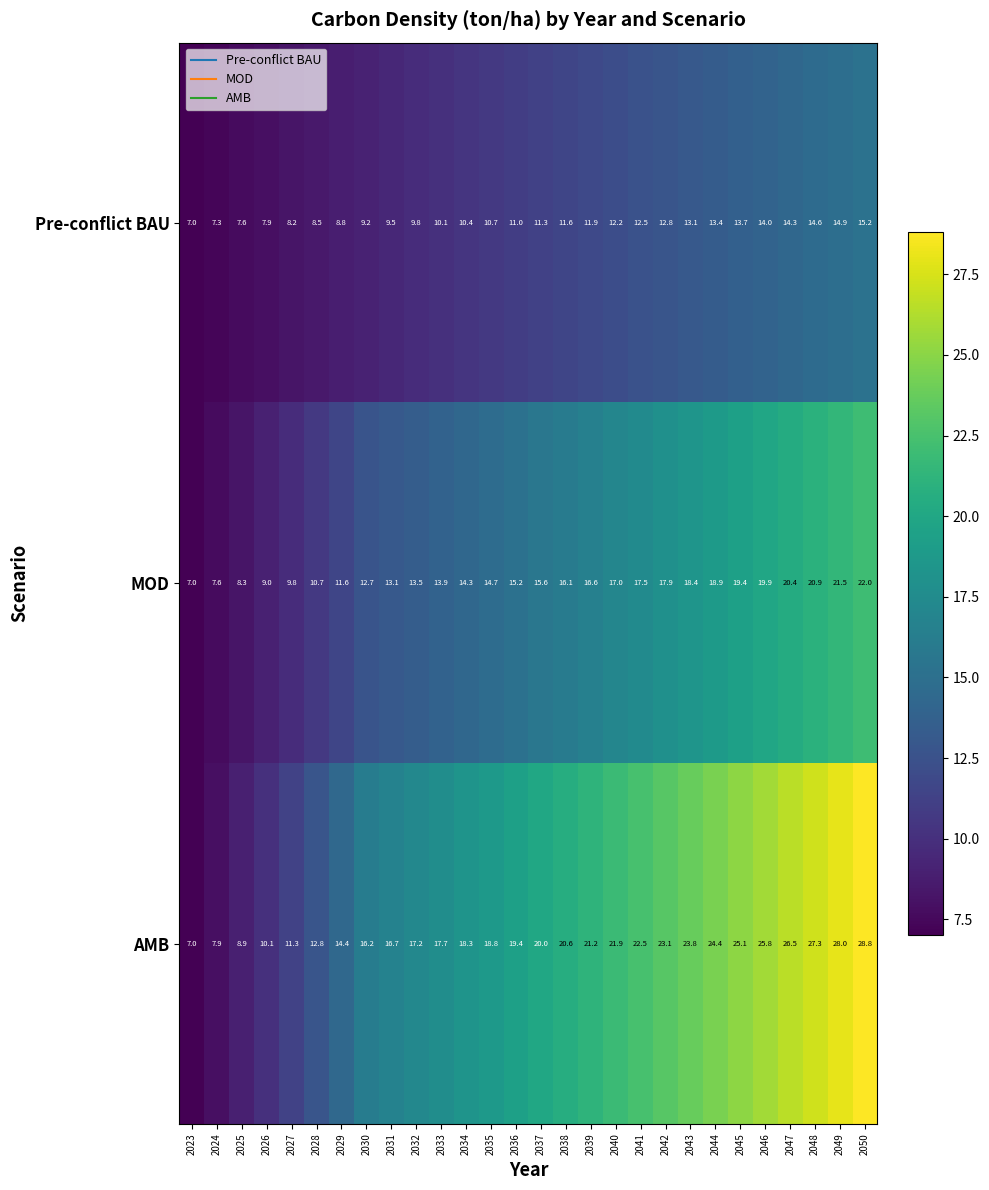

List the series in order of their overall mean, highest first.

AMB, MOD, Pre-conflict BAU